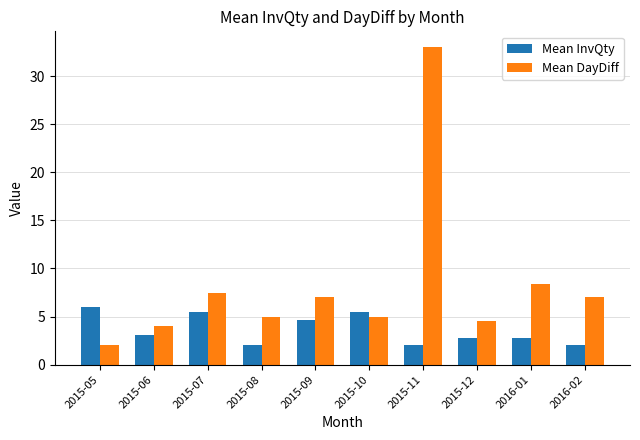

Is it true that Mean DayDiff equals 7.0 at 2015-09?

True